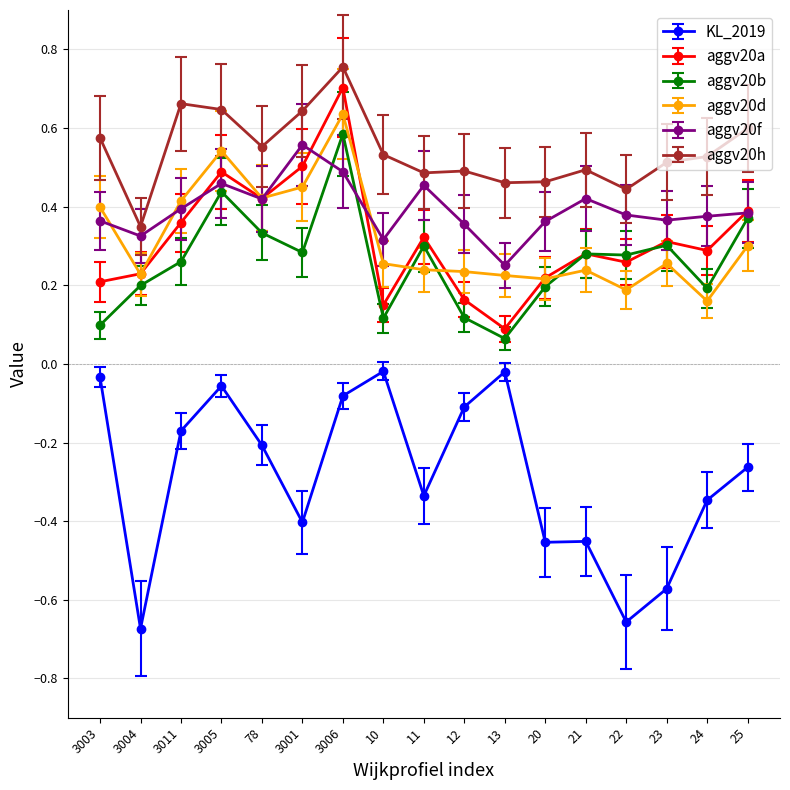

True or false: KL_2019 and aggv20d intersect in this chart.

False